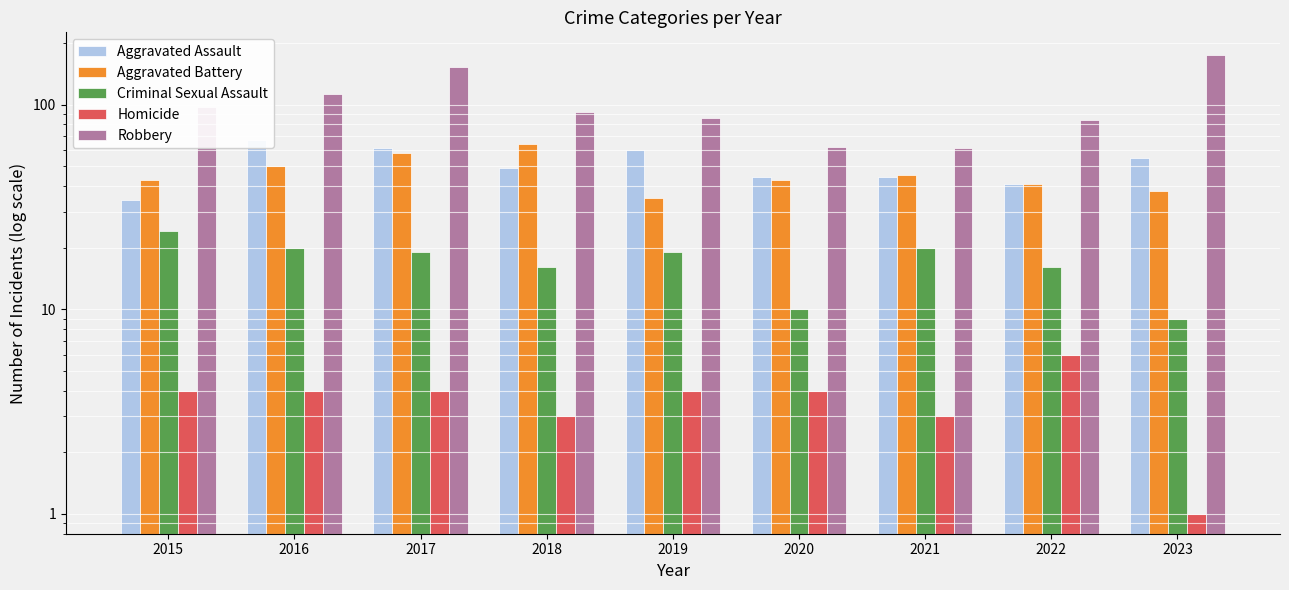

What is the approximate value of Robbery at 2017, to the nearest 10?

150